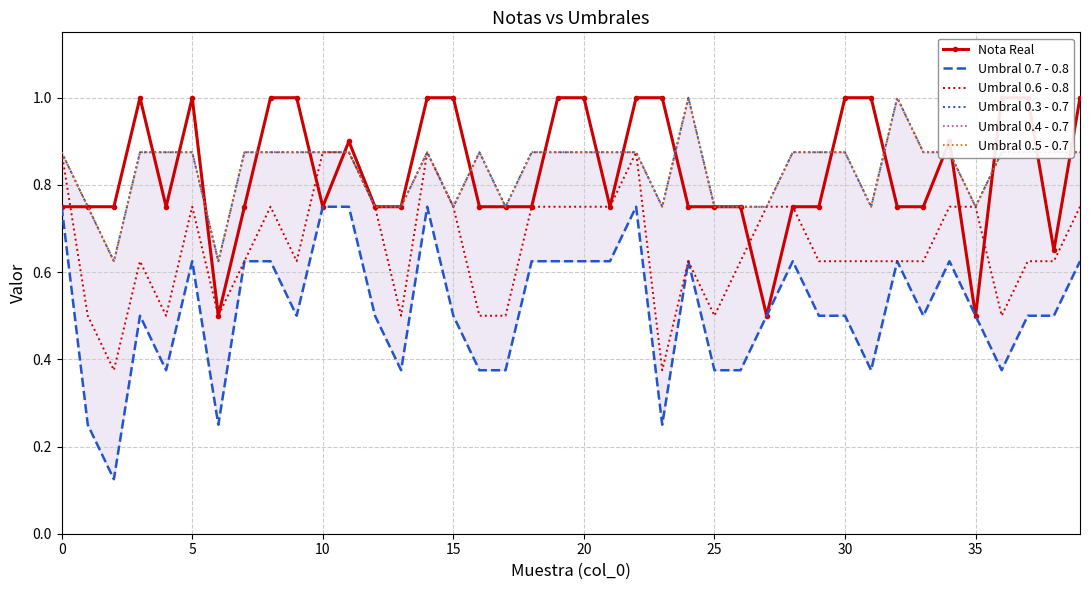

How many lines are shown in the chart?

6